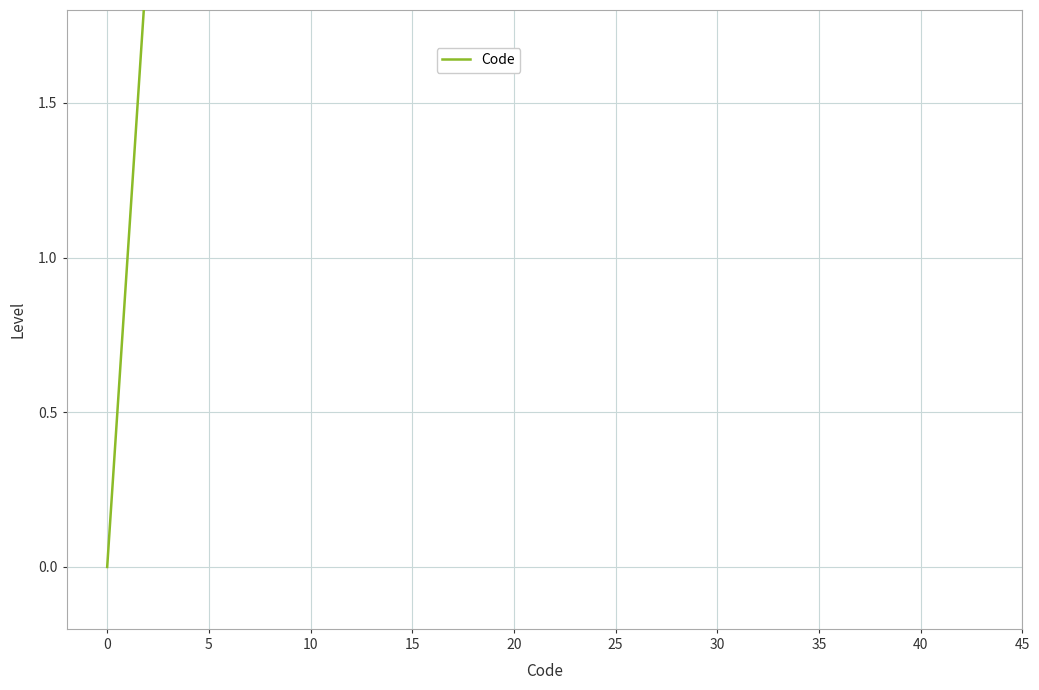

True or false: there are more than 1 points higher than both neighbors.

False